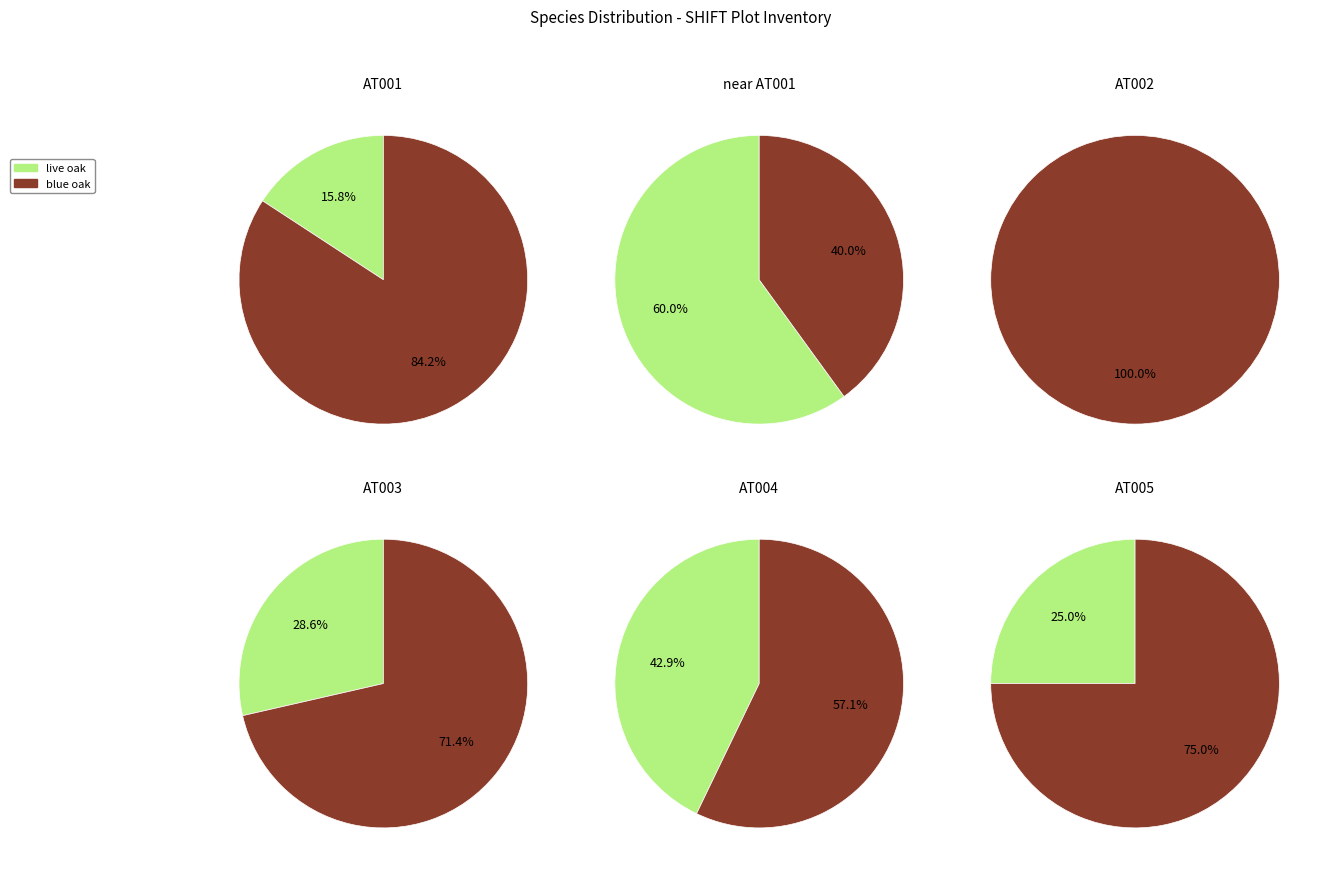

Does 5 account for over 50% of the chart?

No